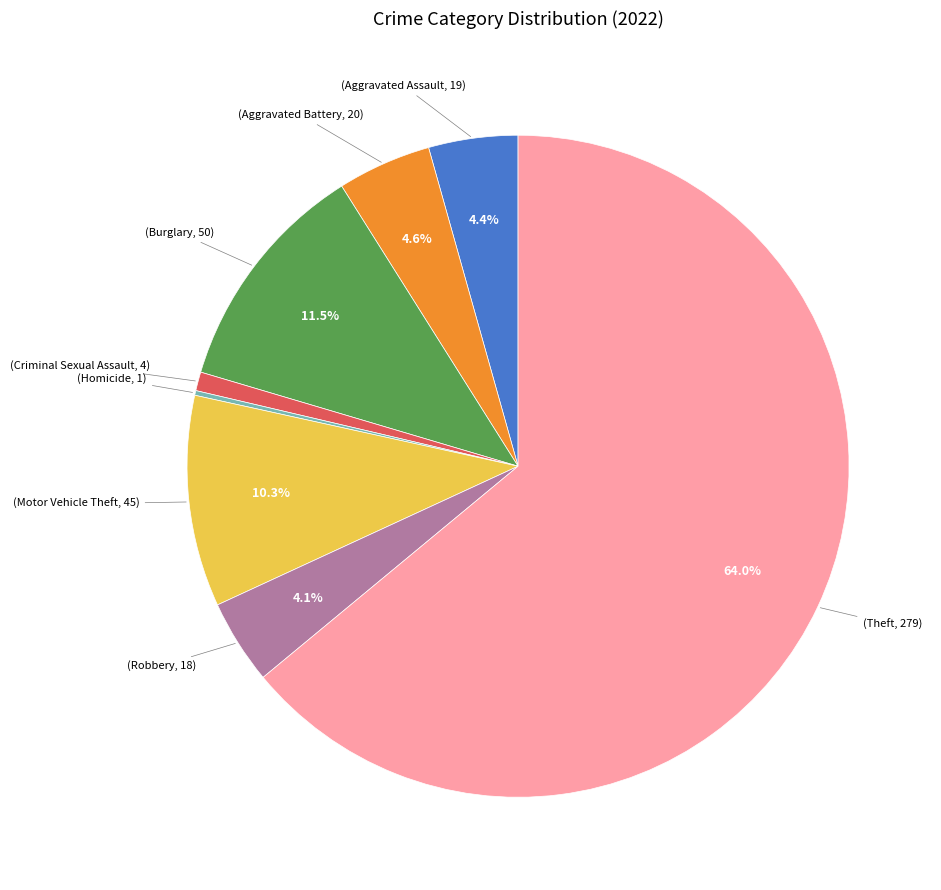

Does any single category account for the majority?

Yes